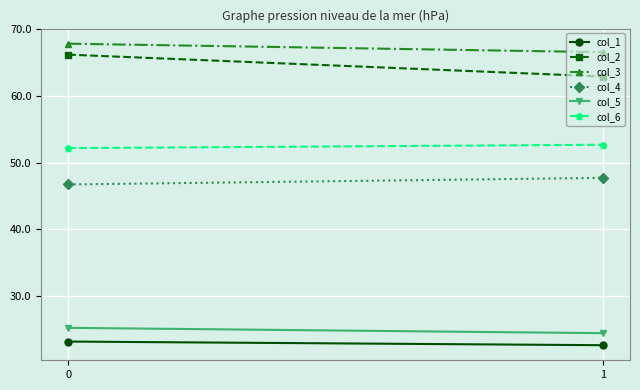

How many data points does each series have?

2